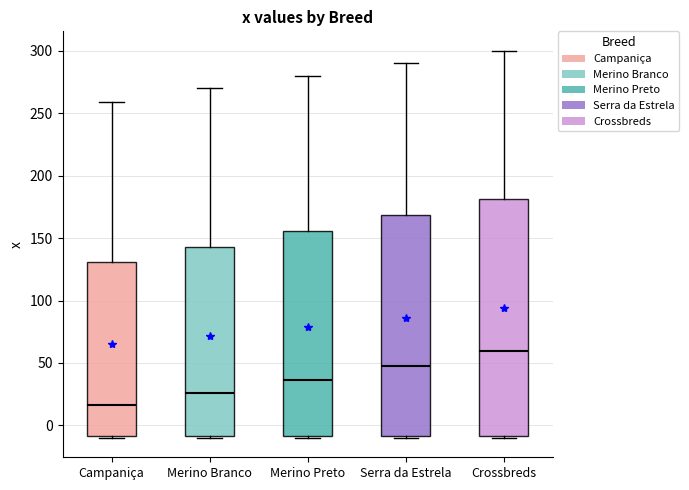

Where is the upper edge of the box for Merino Branco on the y-axis? The values are not printed on the chart, so give them approximately, as read against the axis.

145